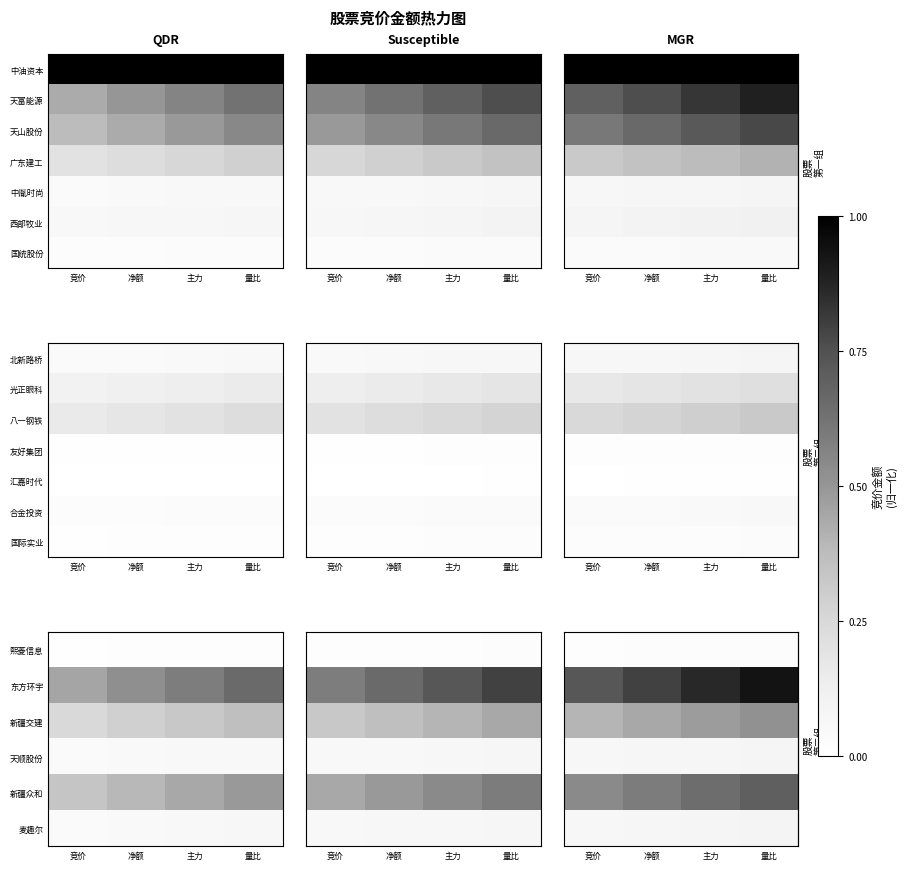

The value of 新疆众和 at 竞价 is 0.5. True or false?

True